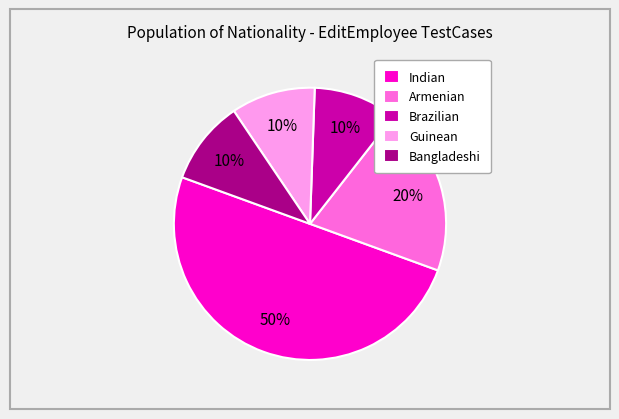

How many segments does this pie chart have?

5